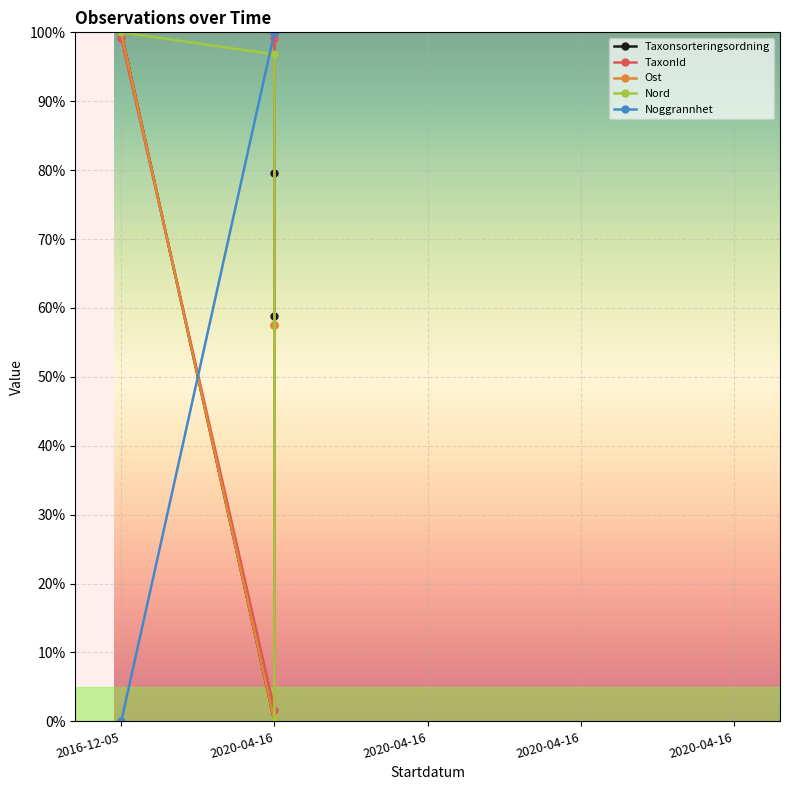

Which series ends up on top after the final intersection of Noggrannhet and TaxonId?

Noggrannhet